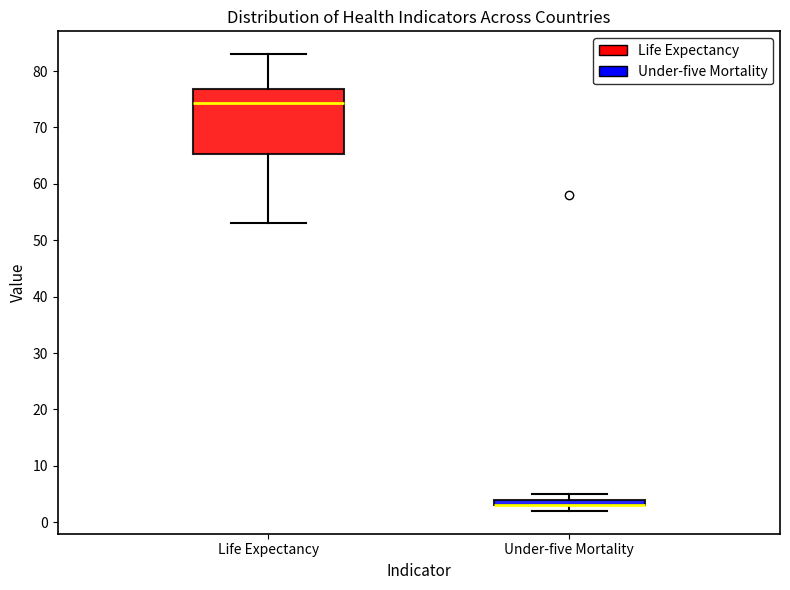

Comparing the boxes themselves (not the whiskers), which one is the tallest?

Life Expectancy